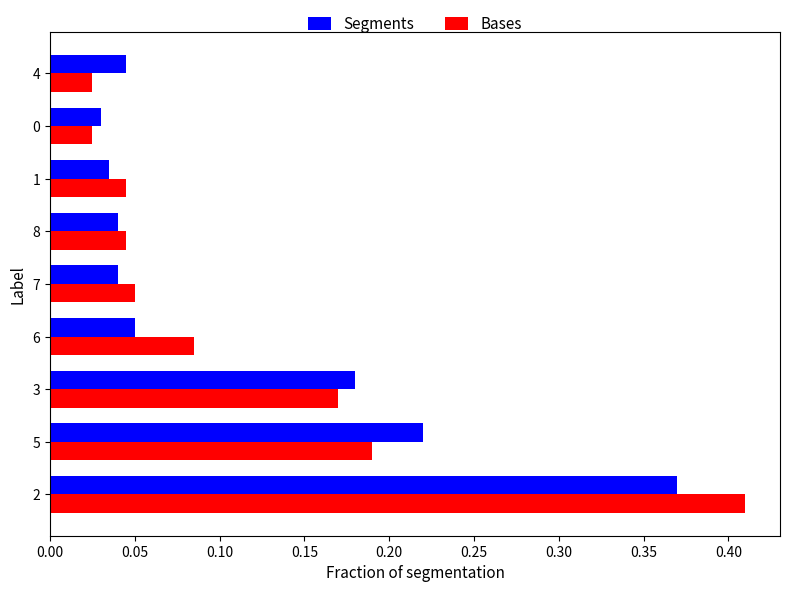

At how many categories does at least one series exceed 0?

9